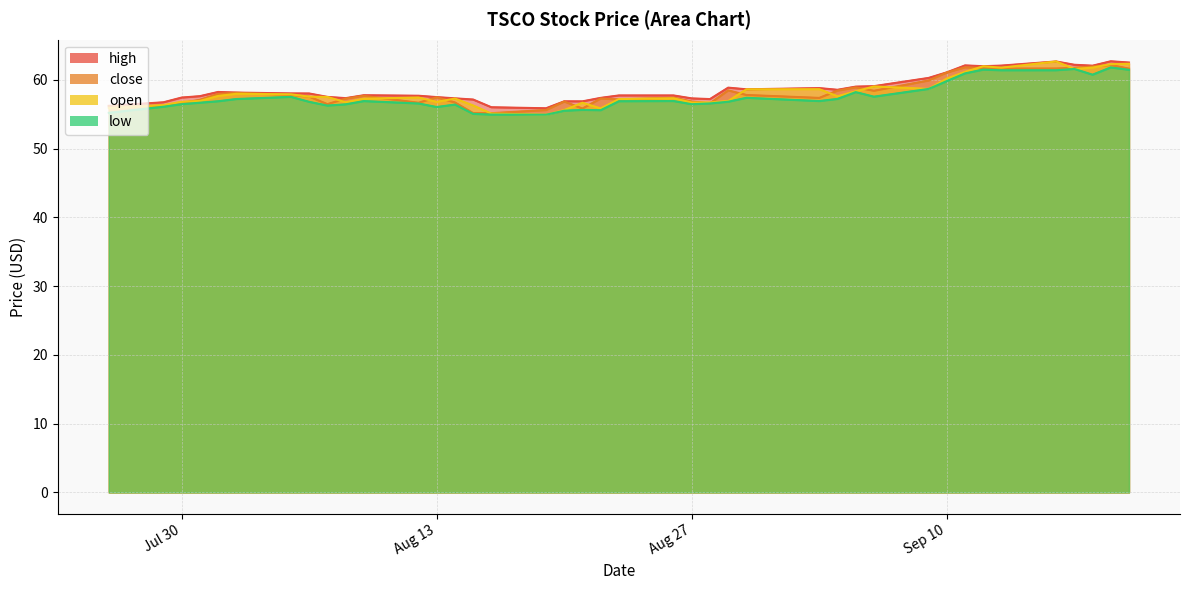

Does the chart have visible grid lines?

Yes